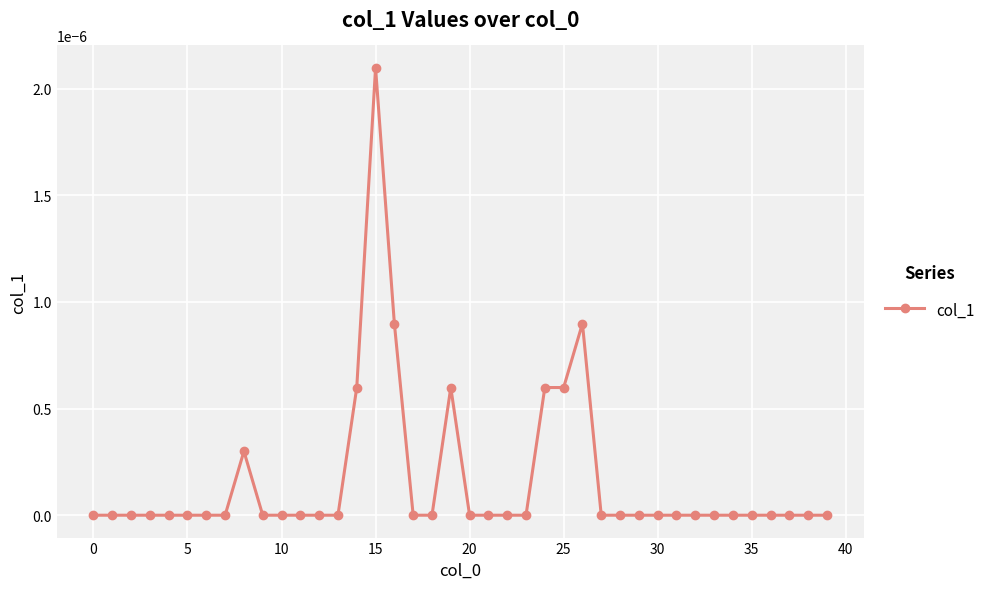

True or false: the data has more than 1 interior local peaks.

True